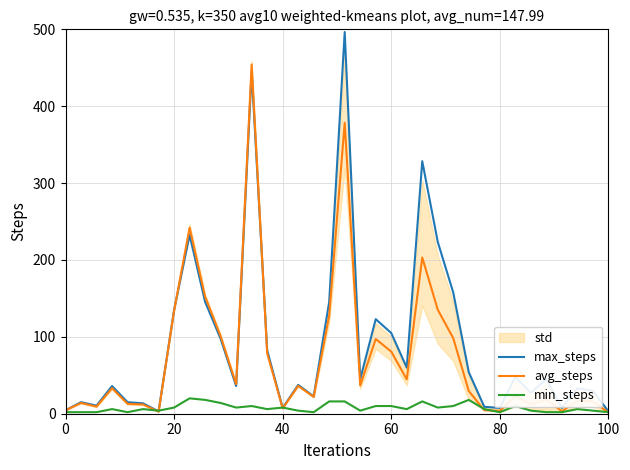

How many intersections are there between max_steps and min_steps?

4